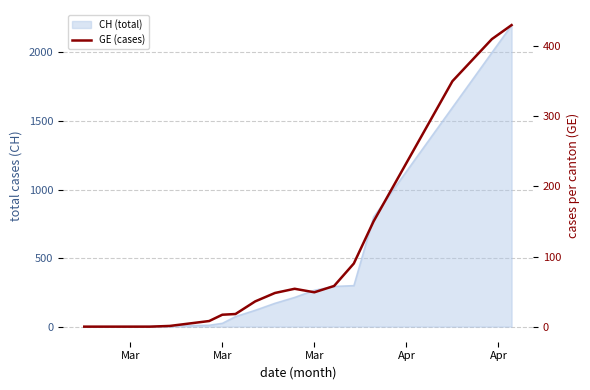

At which category does the chart reach its minimum across all series?

Mar